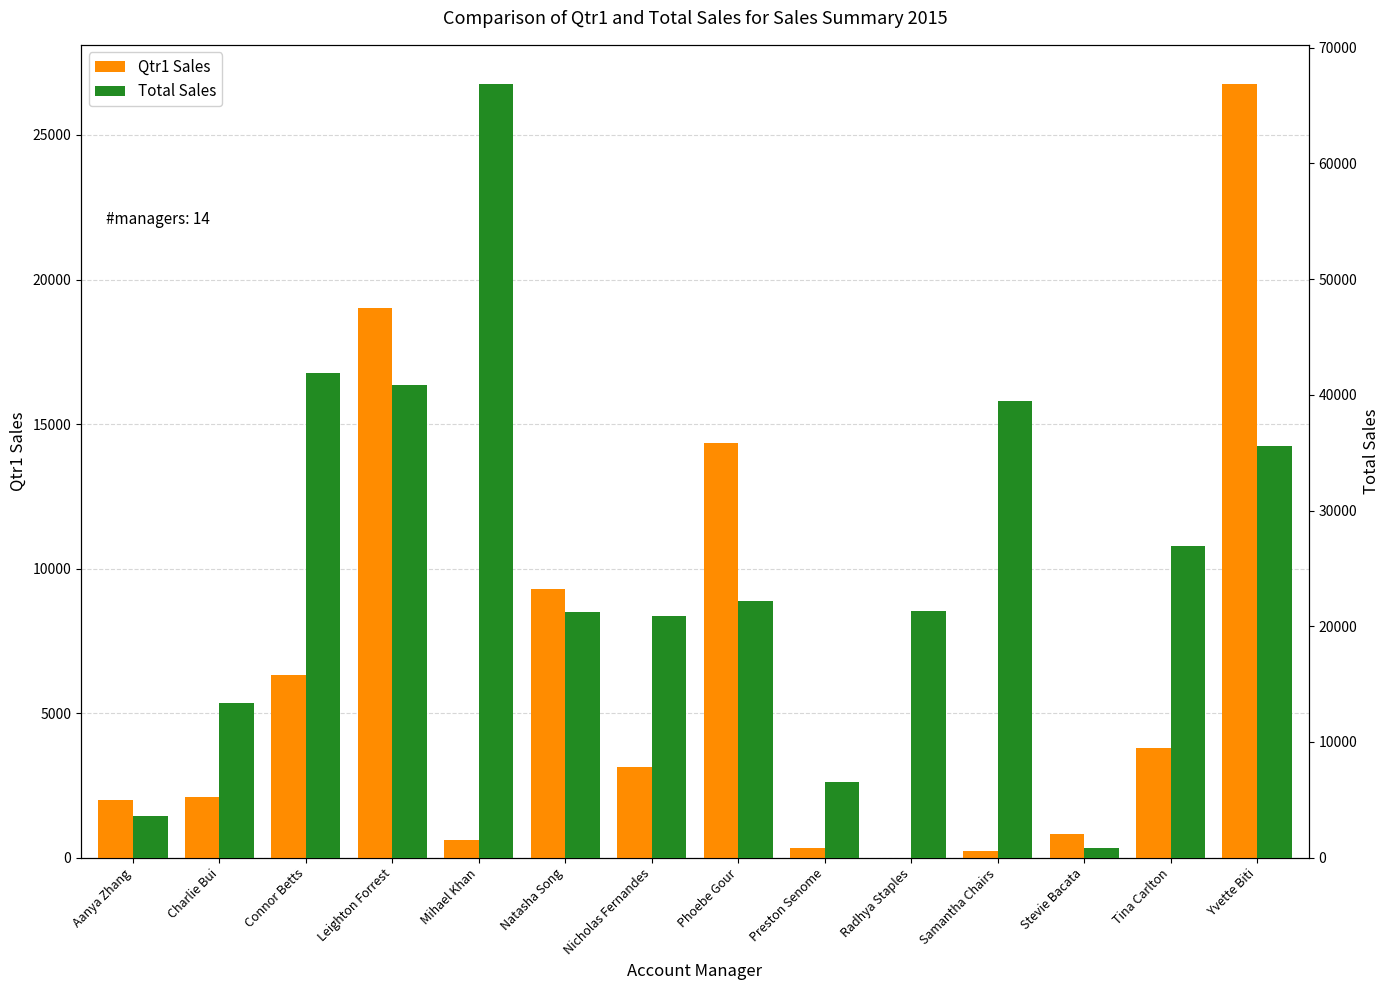

At Aanya Zhang, list the series in order from largest to smallest.

Total Sales, Qtr1 Sales